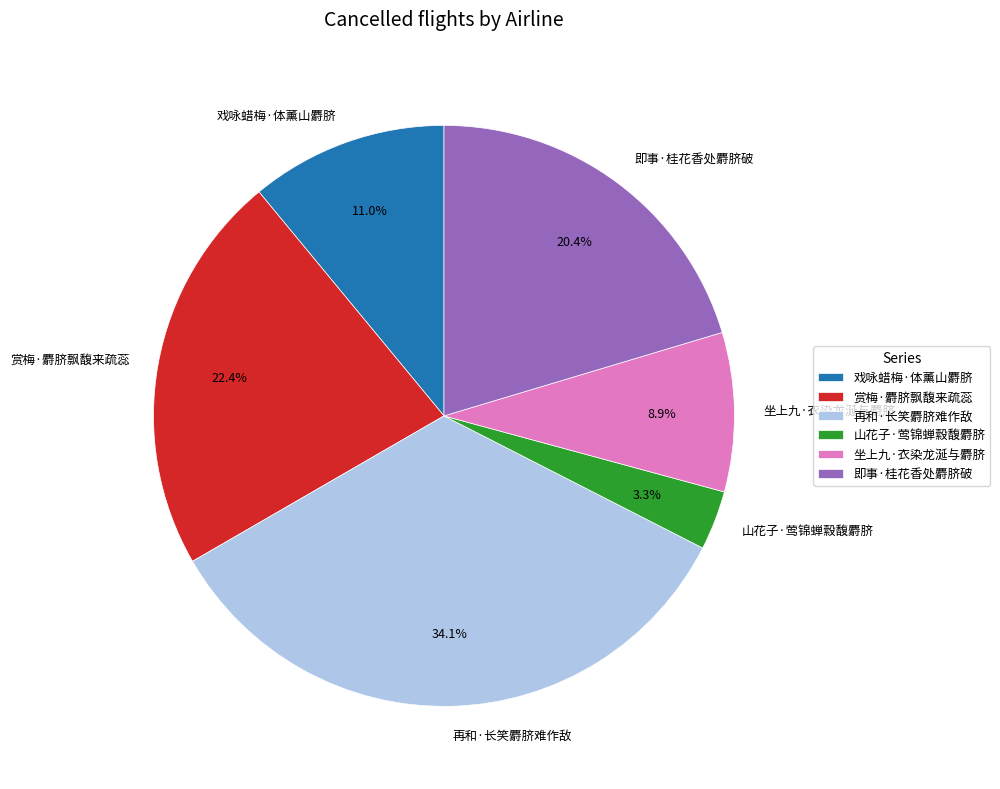

What percentage is the 坐上九·衣染龙涎与麝脐 slice, to the nearest percent?

9%